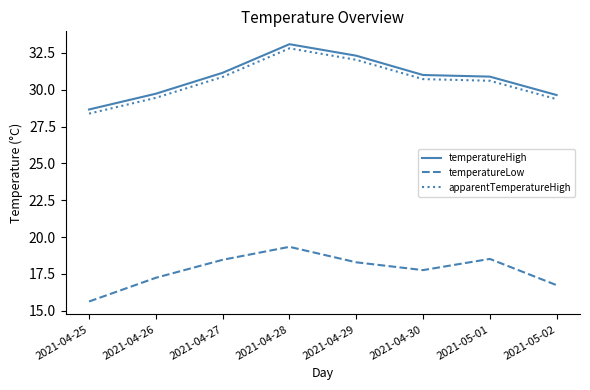

What value does the temperatureHigh series have at 2021-05-02?

29.6